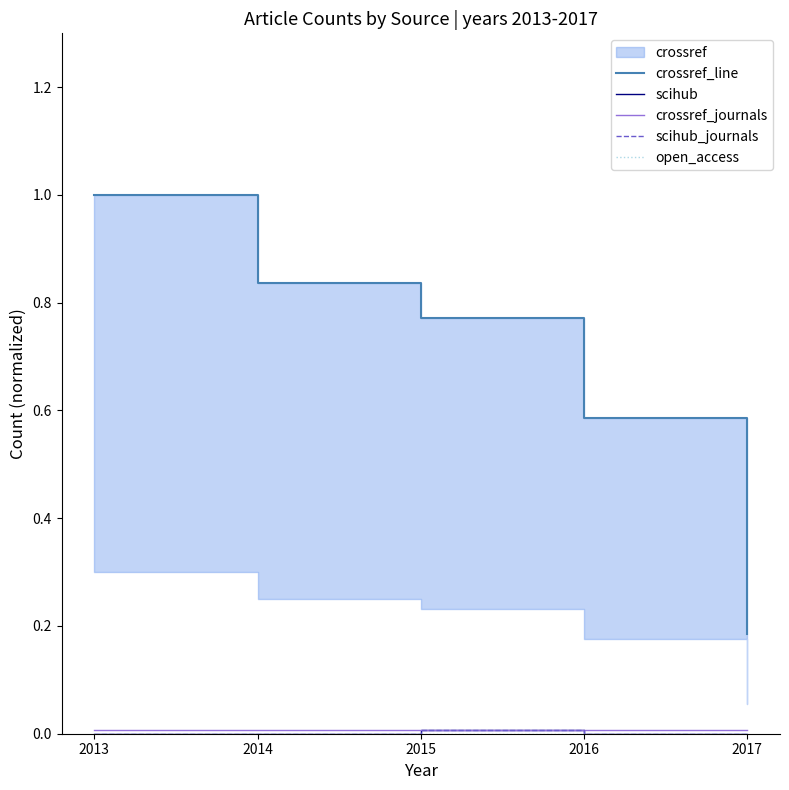

What is the minimum value for crossref_line?

0.2